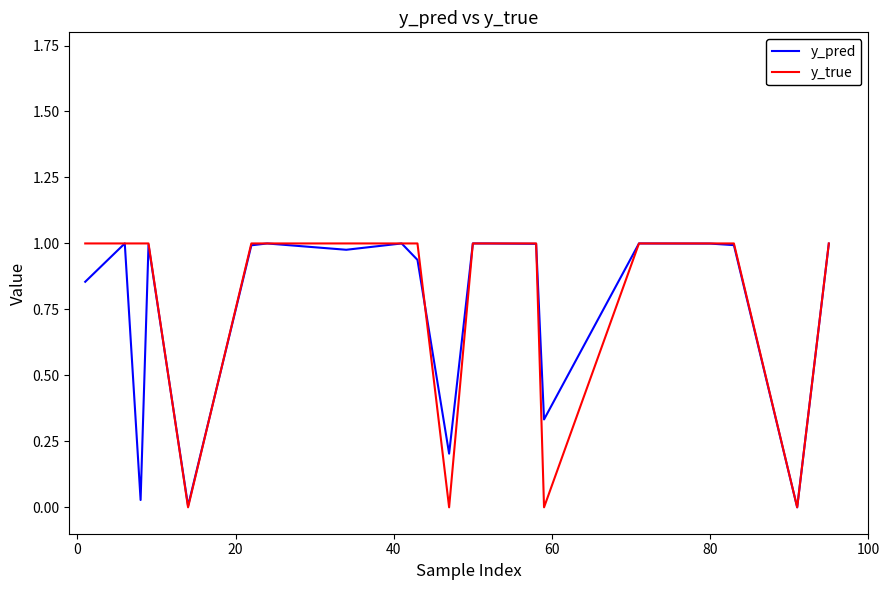

Which series has the widest spread of values?

y_true